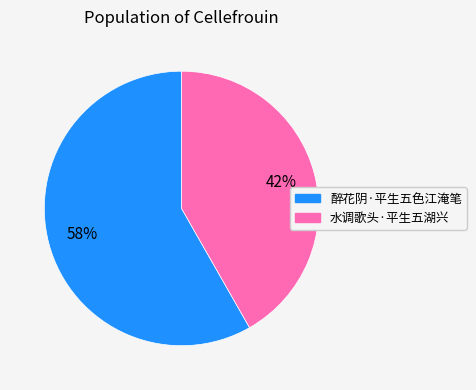

To the nearest percent, what is the average slice percentage?

50%